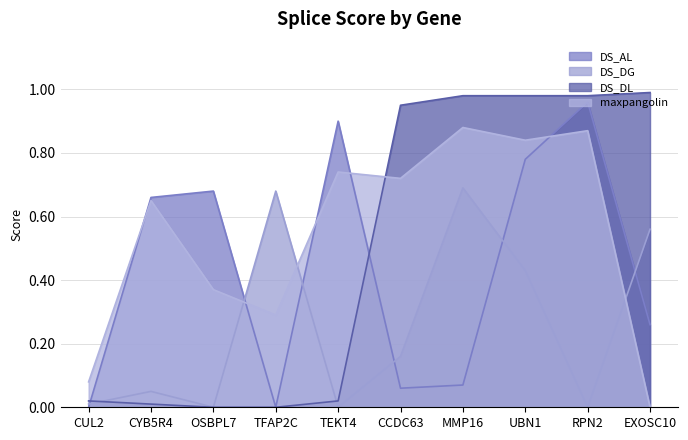

Is it true that maxpangolin equals 1.1 at UBN1?

False